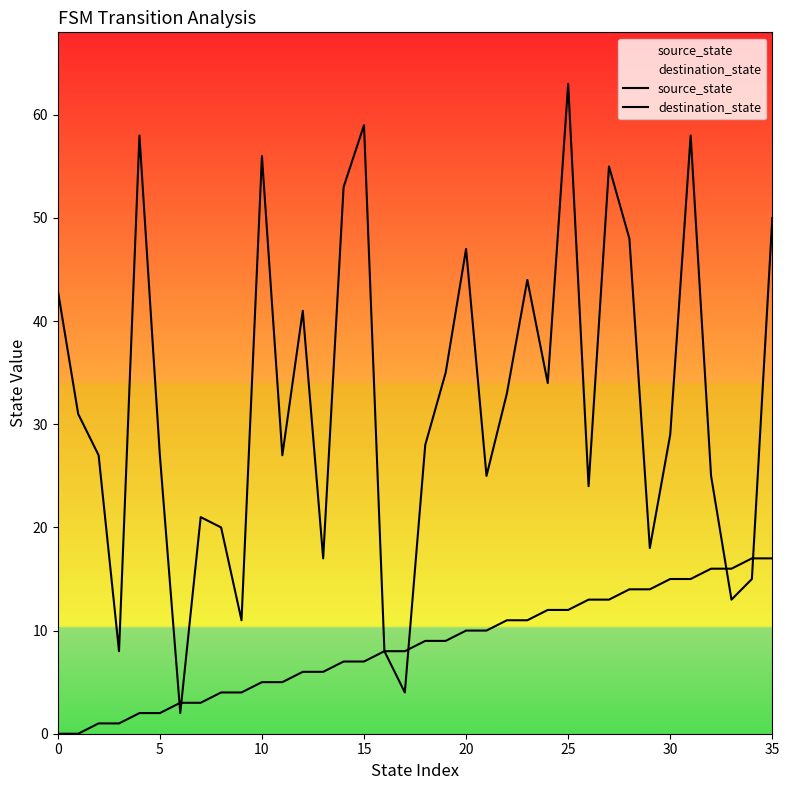

Which series reaches the maximum Y coordinate?

destination_state